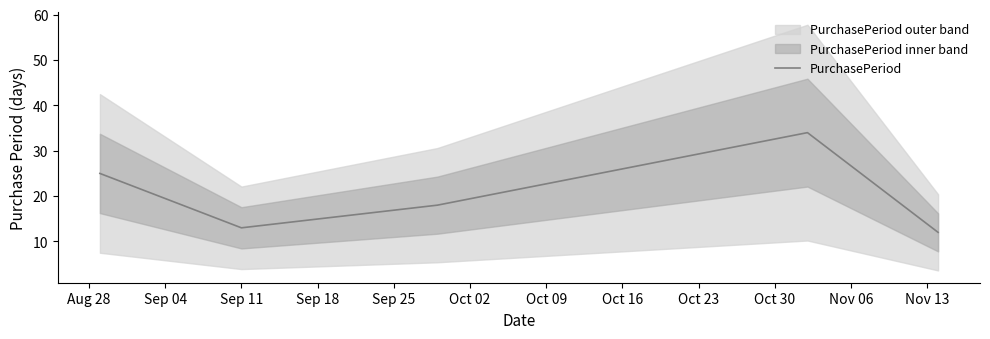

What is the lowest value of the PurchasePeriod series?

12